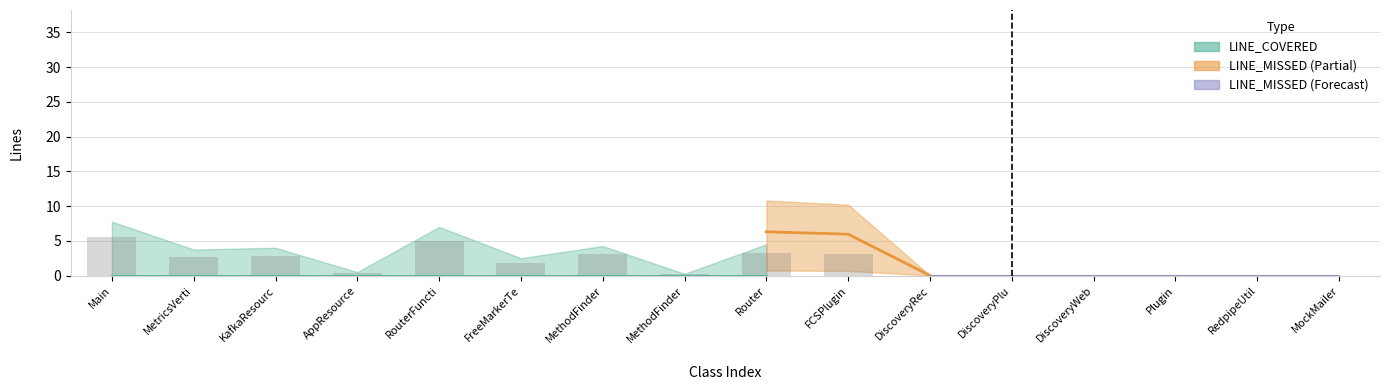

What is the average value?

1.7